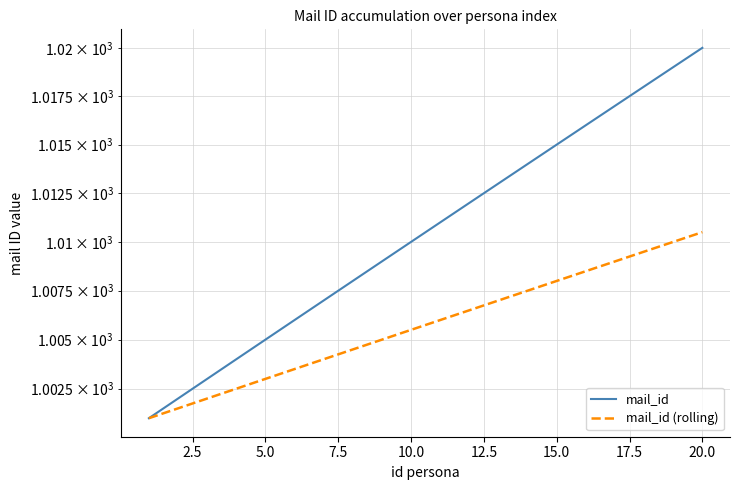

True or false: mail_id has a value of 1343.9 at 12.

False